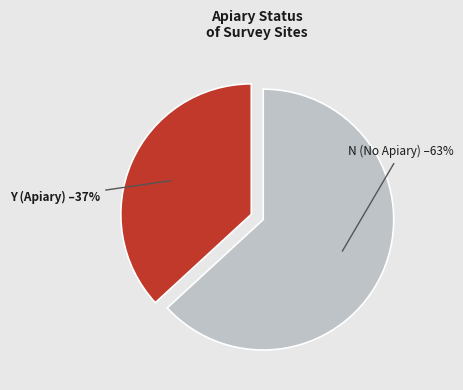

Rank the categories by value from lowest to highest.

Y, N